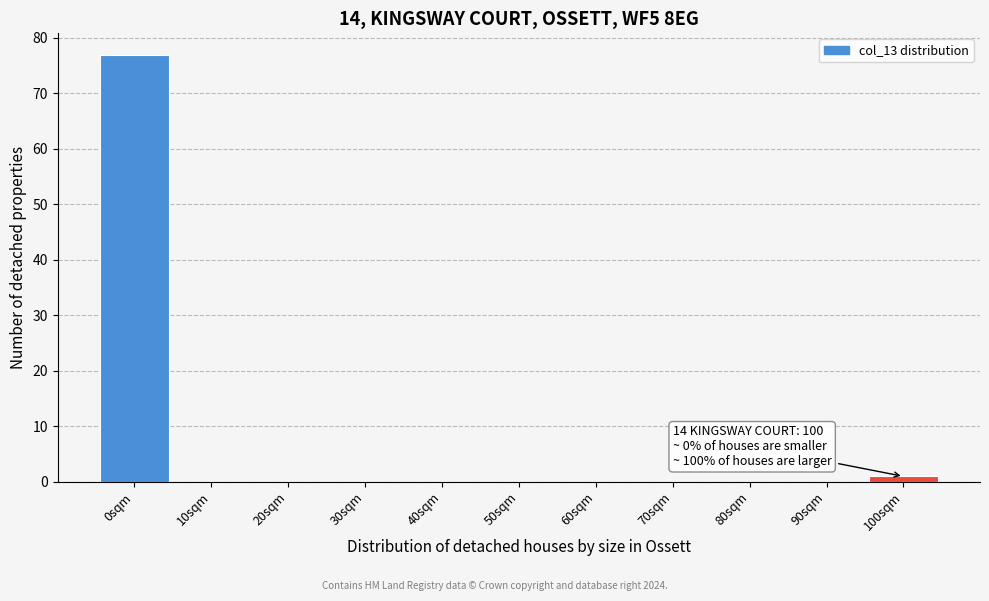

Reading right to left, what are all the values shown in this chart?

100sqm=1	90sqm=0	80sqm=0	70sqm=0	60sqm=0	50sqm=0	40sqm=0	30sqm=0	20sqm=0	10sqm=0	0sqm=77